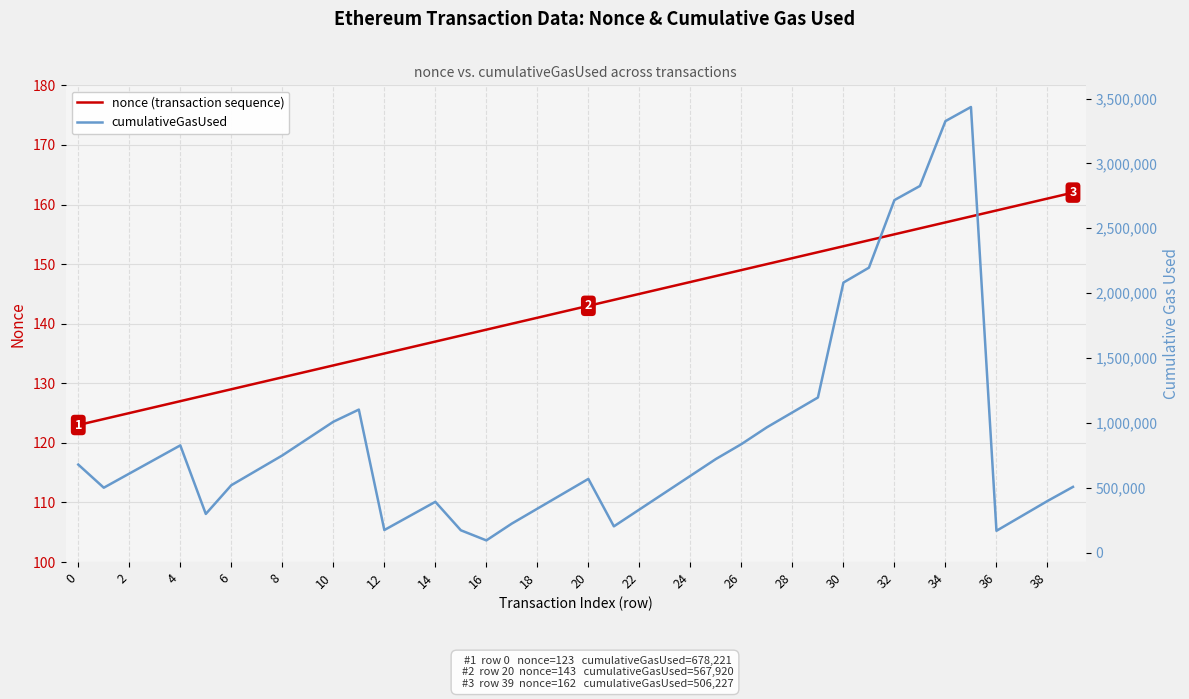

Is it true that nonce (transaction sequence) equals 90 at 22?

False